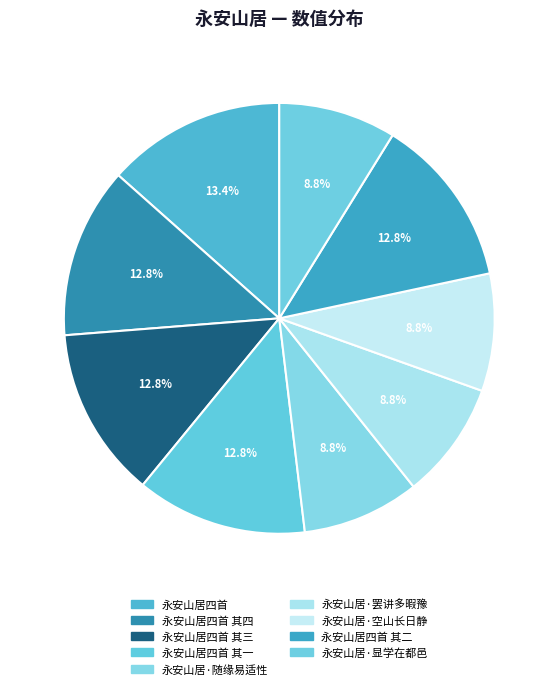

Rank the categories by value from lowest to highest.

永安山居·随缘易适性, 永安山居·显学在都邑, 永安山居·空山长日静, 永安山居·罢讲多暇豫, 永安山居四首 其一, 永安山居四首 其二, 永安山居四首 其三, 永安山居四首 其四, 永安山居四首